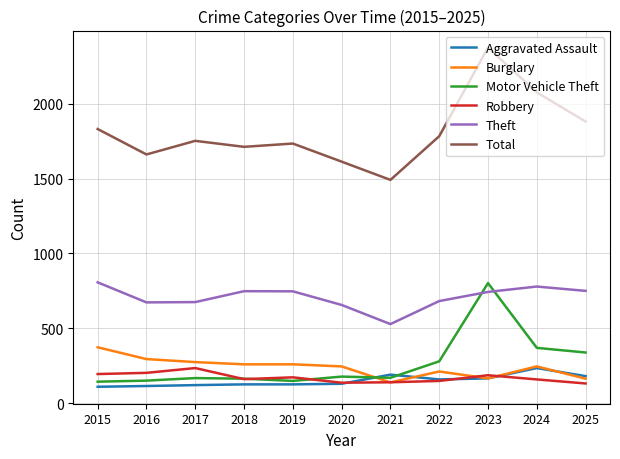

What is the sum of the Robbery values at 2022 and 2024?

306